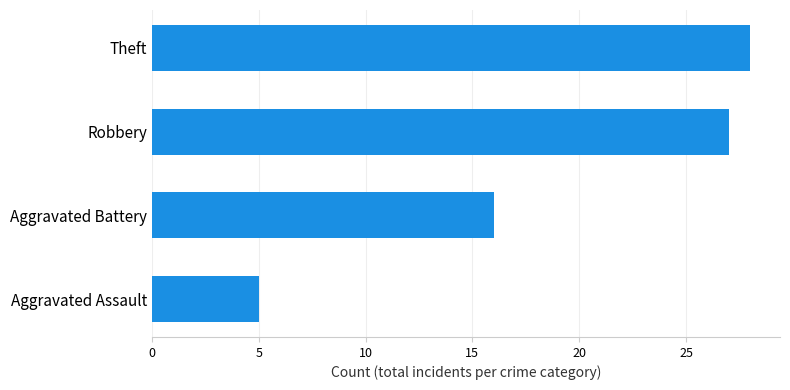

Is it true that the value at Robbery is 27?

True